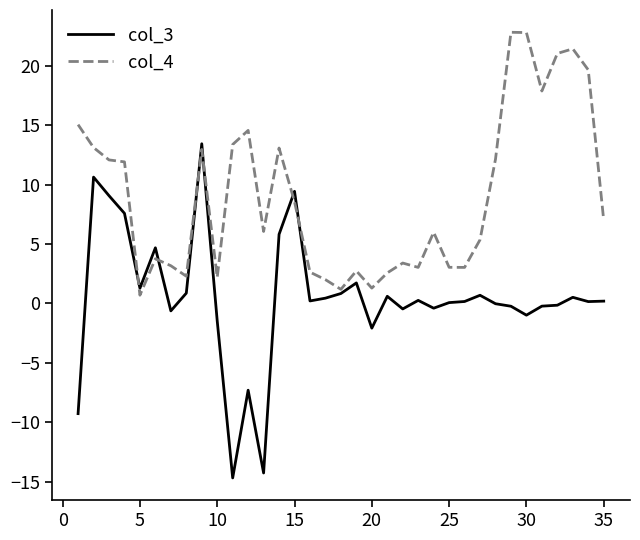

Which series has the widest spread of values?

col_3